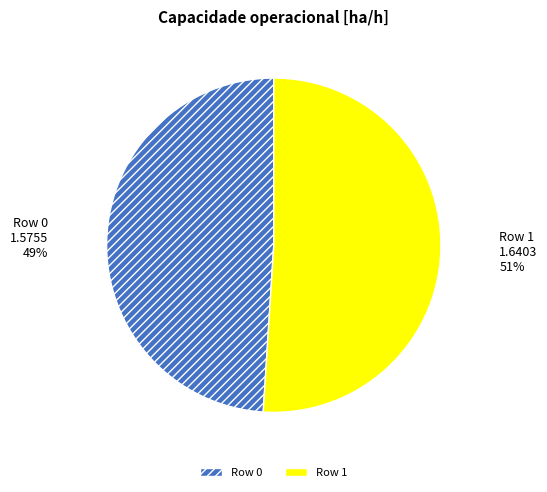

To the nearest percent, what is the average slice percentage?

50%